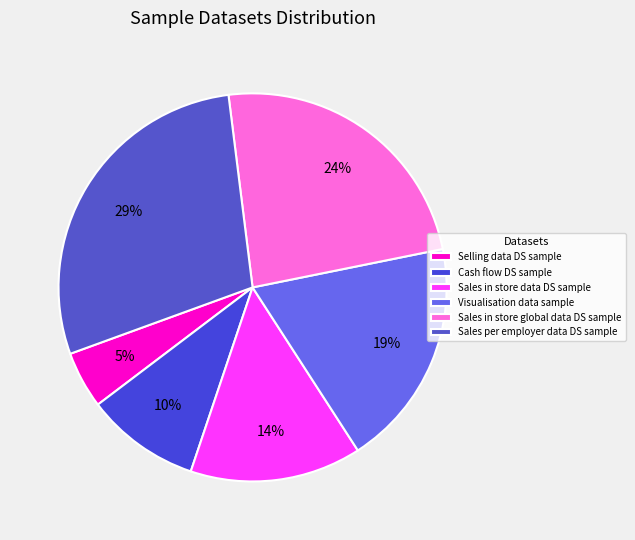

How many slices are in this pie chart?

6